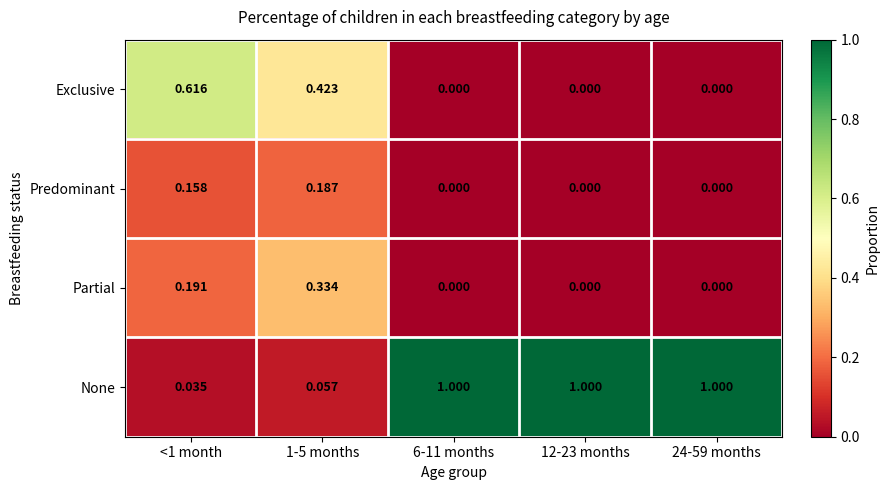

Rank the series by their maximum value, from highest to lowest.

None, Exclusive, Partial, Predominant